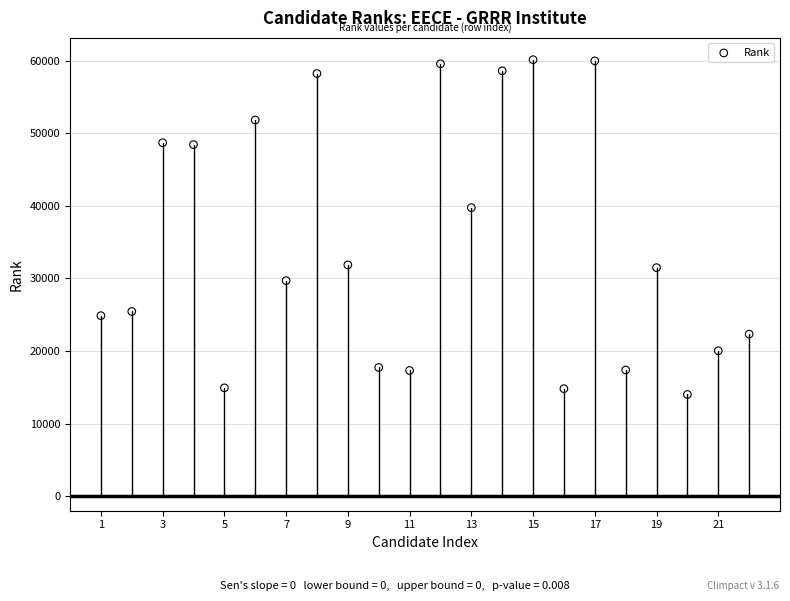

What Y value in the scatter plot is closest to 37067?

39748